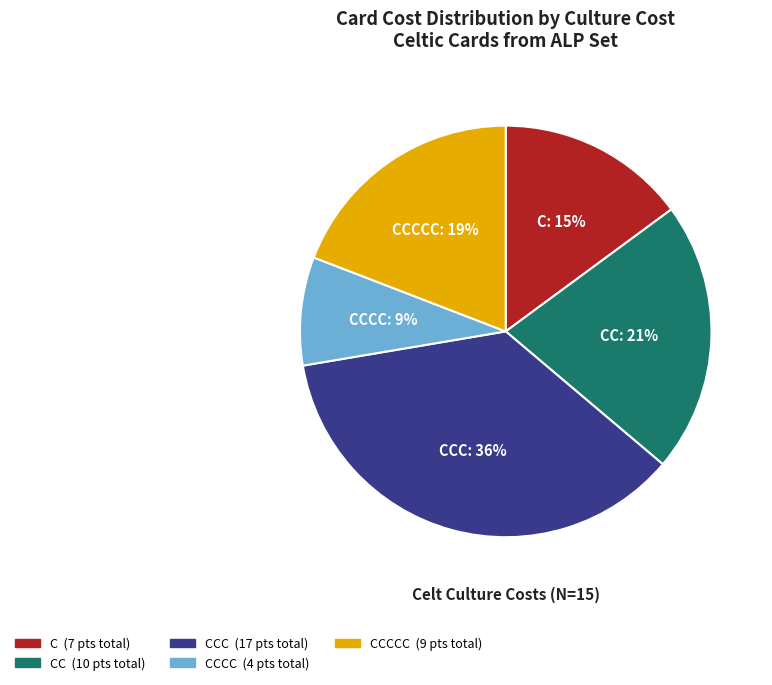

Is there any slice that represents more than half of the pie?

No